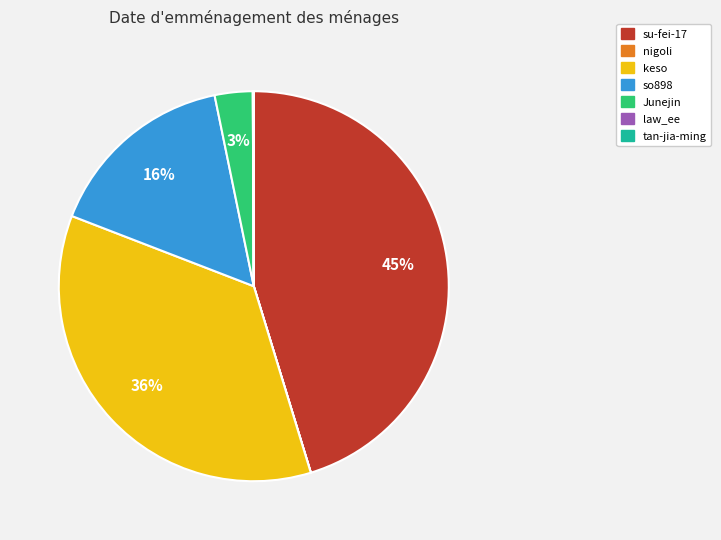

Approximately how many times larger is the value at so898 compared to su-fei-17?

0.4